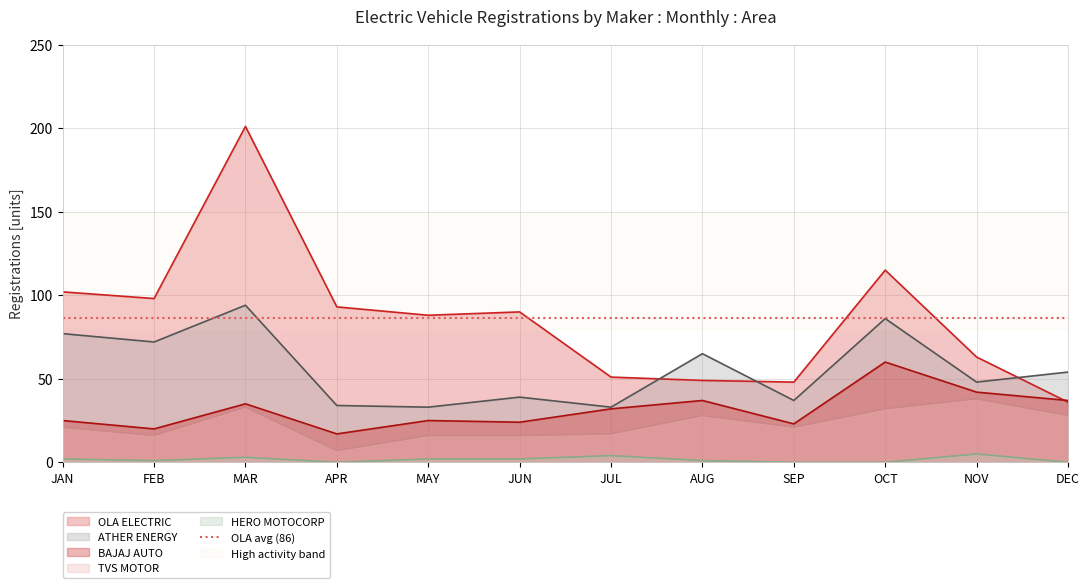

What is the difference between the maximum and minimum values in the TVS MOTOR series?

31